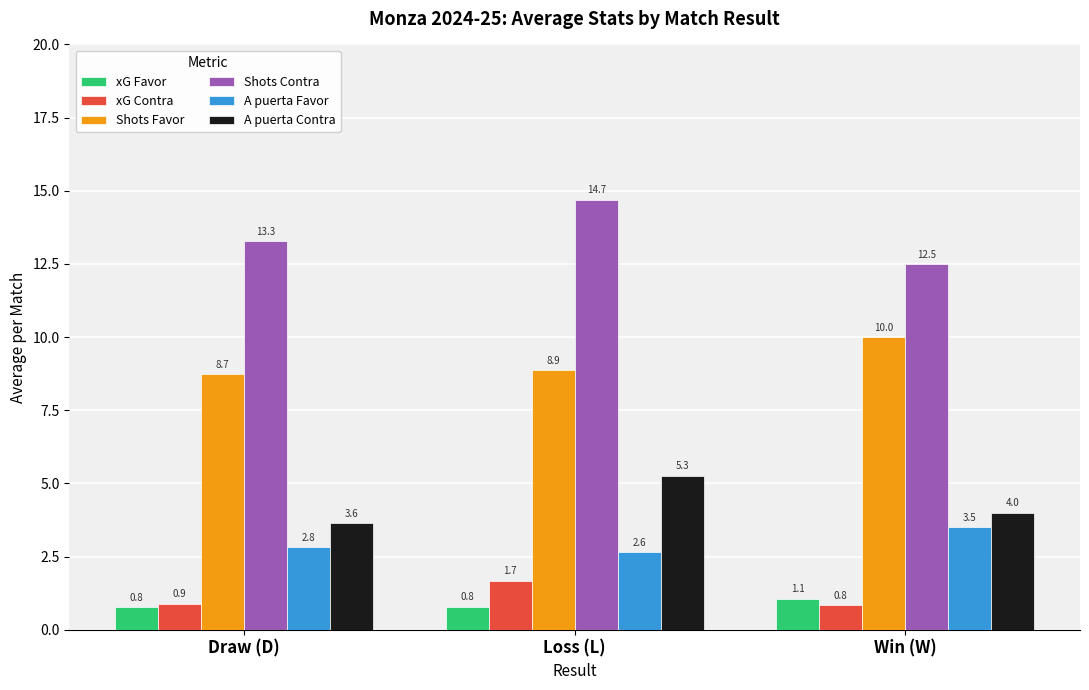

What is the difference between the maximum and minimum values in the Shots Favor series?

1.3